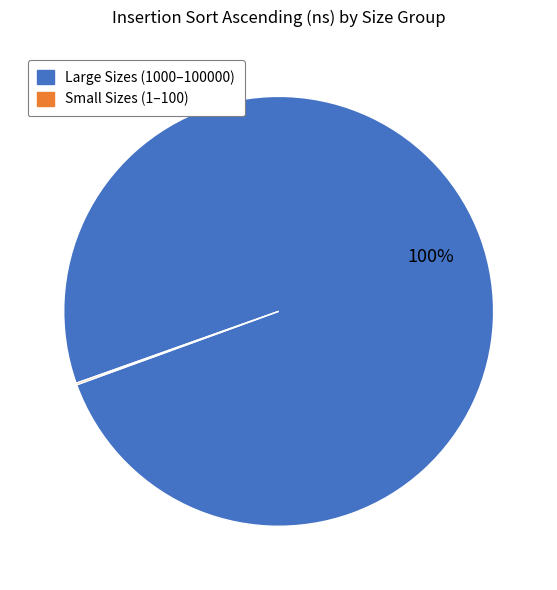

To the nearest percent, what is the difference between the largest and smallest slice percentages?

100%